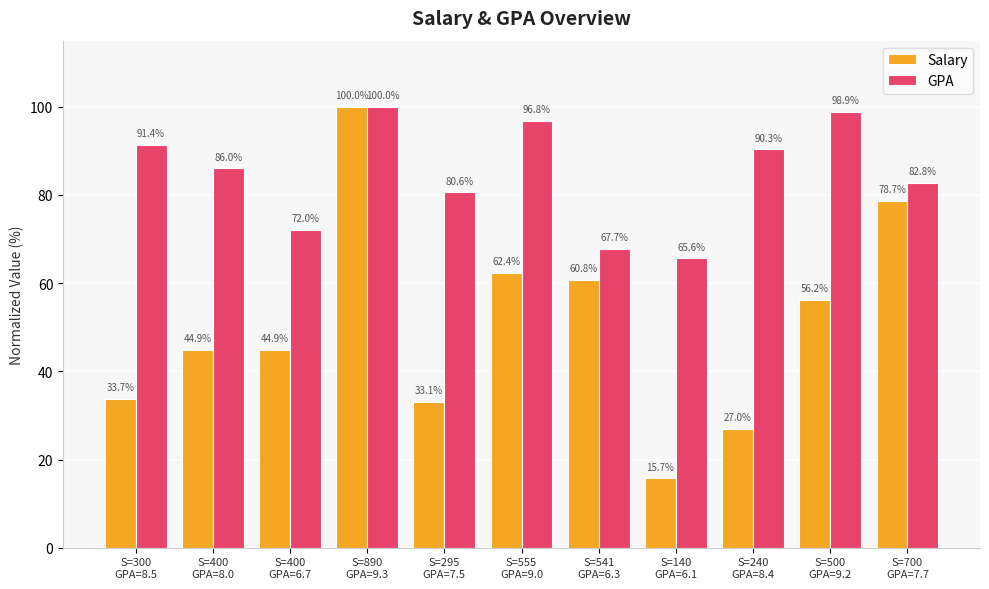

Rank the categories by GPA value from highest to lowest.

S=890
GPA=9.3, S=500
GPA=9.2, S=555
GPA=9.0, S=300
GPA=8.5, S=240
GPA=8.4, S=400
GPA=8.0, S=700
GPA=7.7, S=295
GPA=7.5, S=400
GPA=6.7, S=541
GPA=6.3, S=140
GPA=6.1